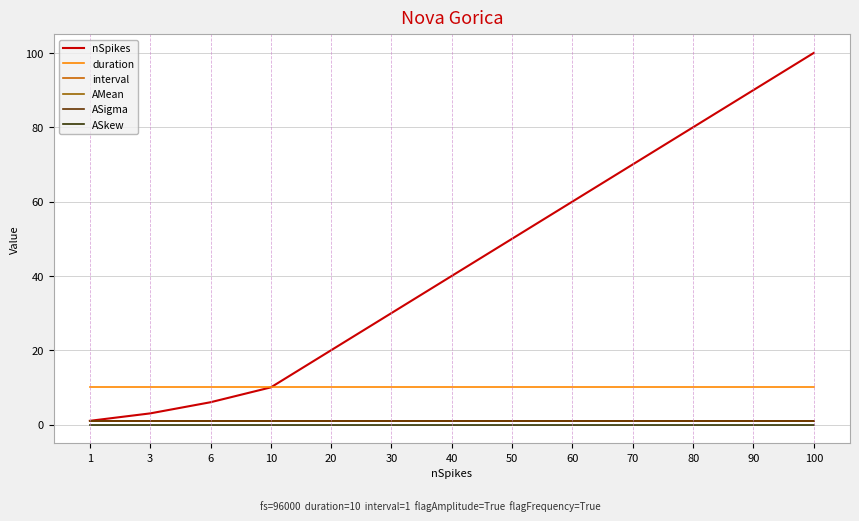

Reading left to right, list all the values displayed in this chart.

nSpikes: 1	3	6	10	20	30	40	50	60	70	80	90	100
duration: 10	10	10	10	10	10	10	10	10	10	10	10	10
interval: 1	1	1	1	1	1	1	1	1	1	1	1	1
AMean: 1	1	1	1	1	1	1	1	1	1	1	1	1
ASigma: 1	1	1	1	1	1	1	1	1	1	1	1	1
ASkew: 0	0	0	0	0	0	0	0	0	0	0	0	0